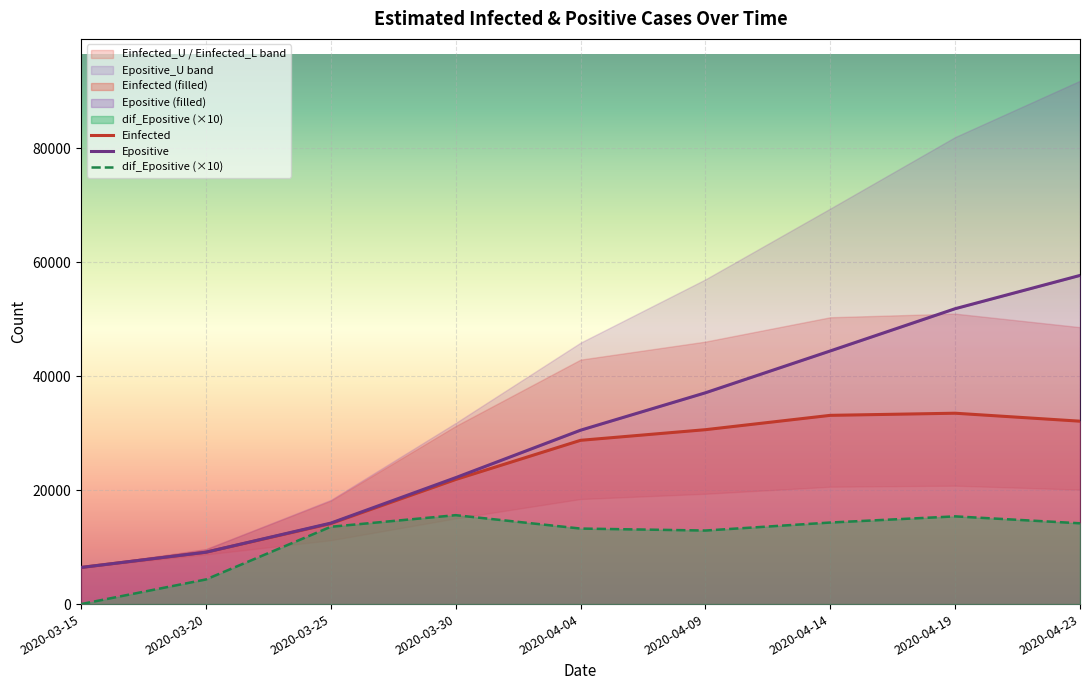

Between 2020-04-14 and 2020-04-19, which series saw the biggest shift?

Epositive